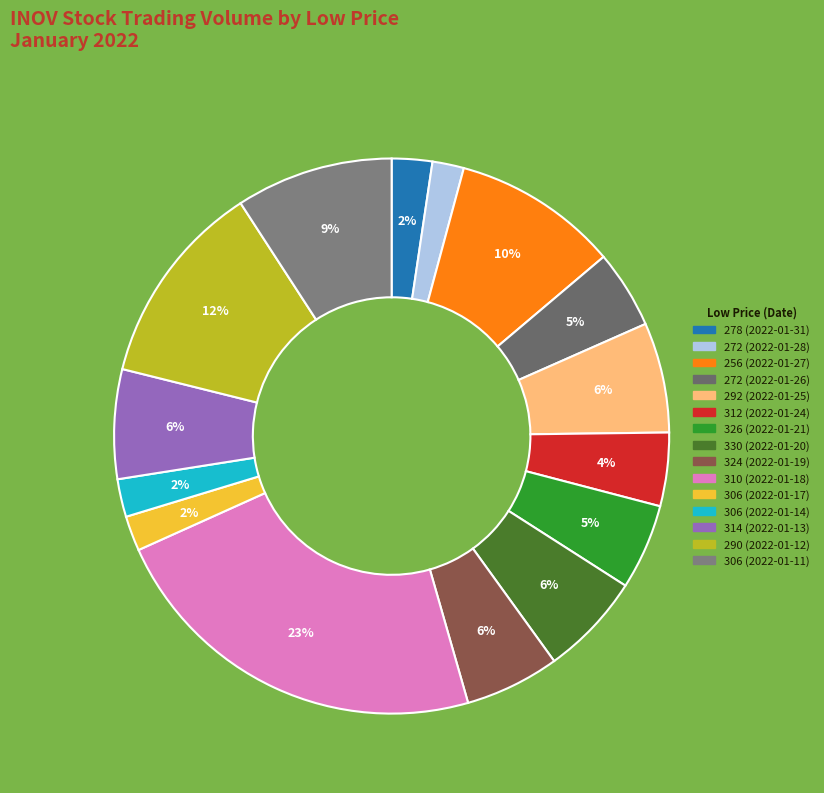

Count the number of slices in the pie.

15